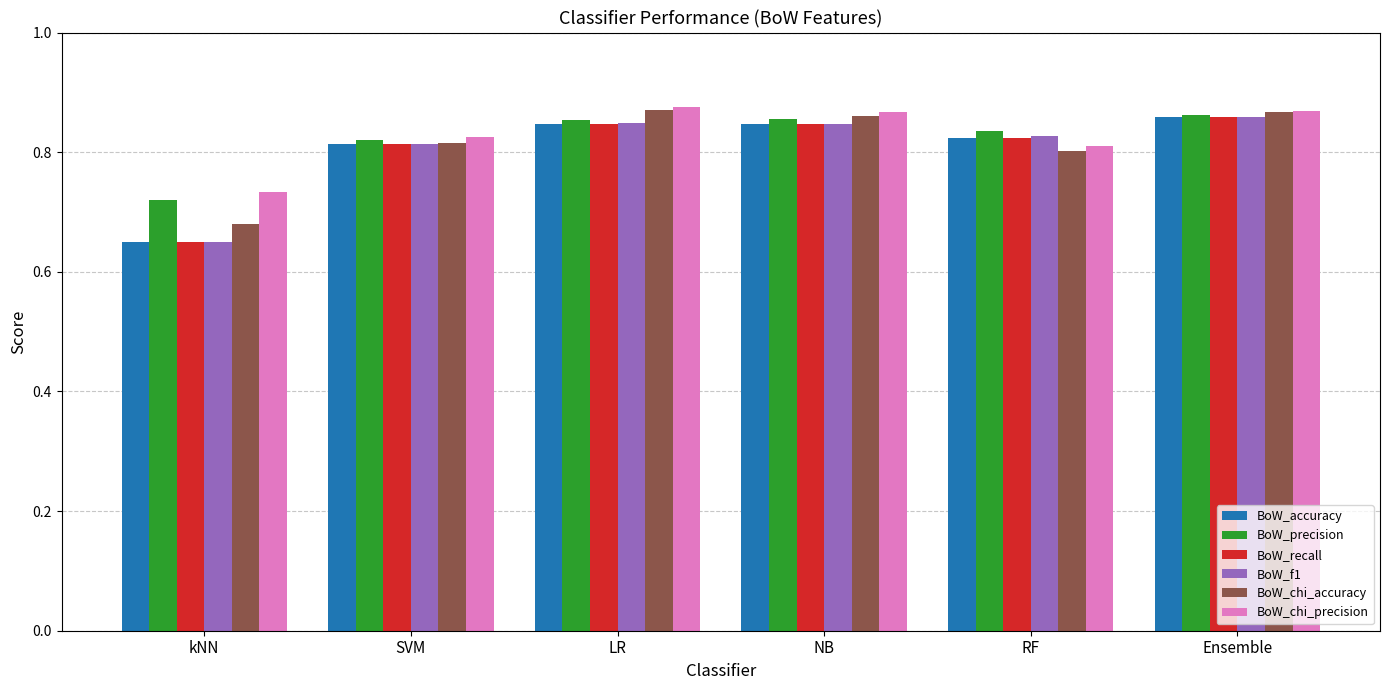

What are all the series names shown in the legend?

BoW_accuracy, BoW_precision, BoW_recall, BoW_f1, BoW_chi_accuracy, BoW_chi_precision